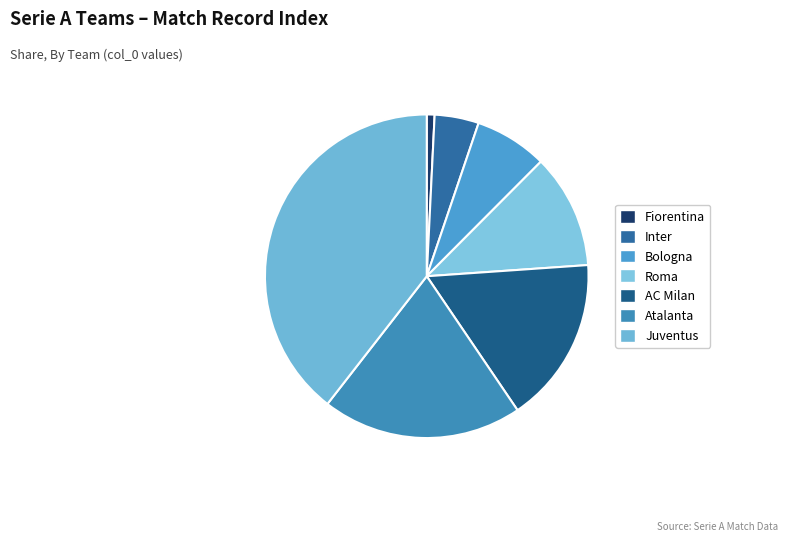

How many segments does this pie chart have?

7